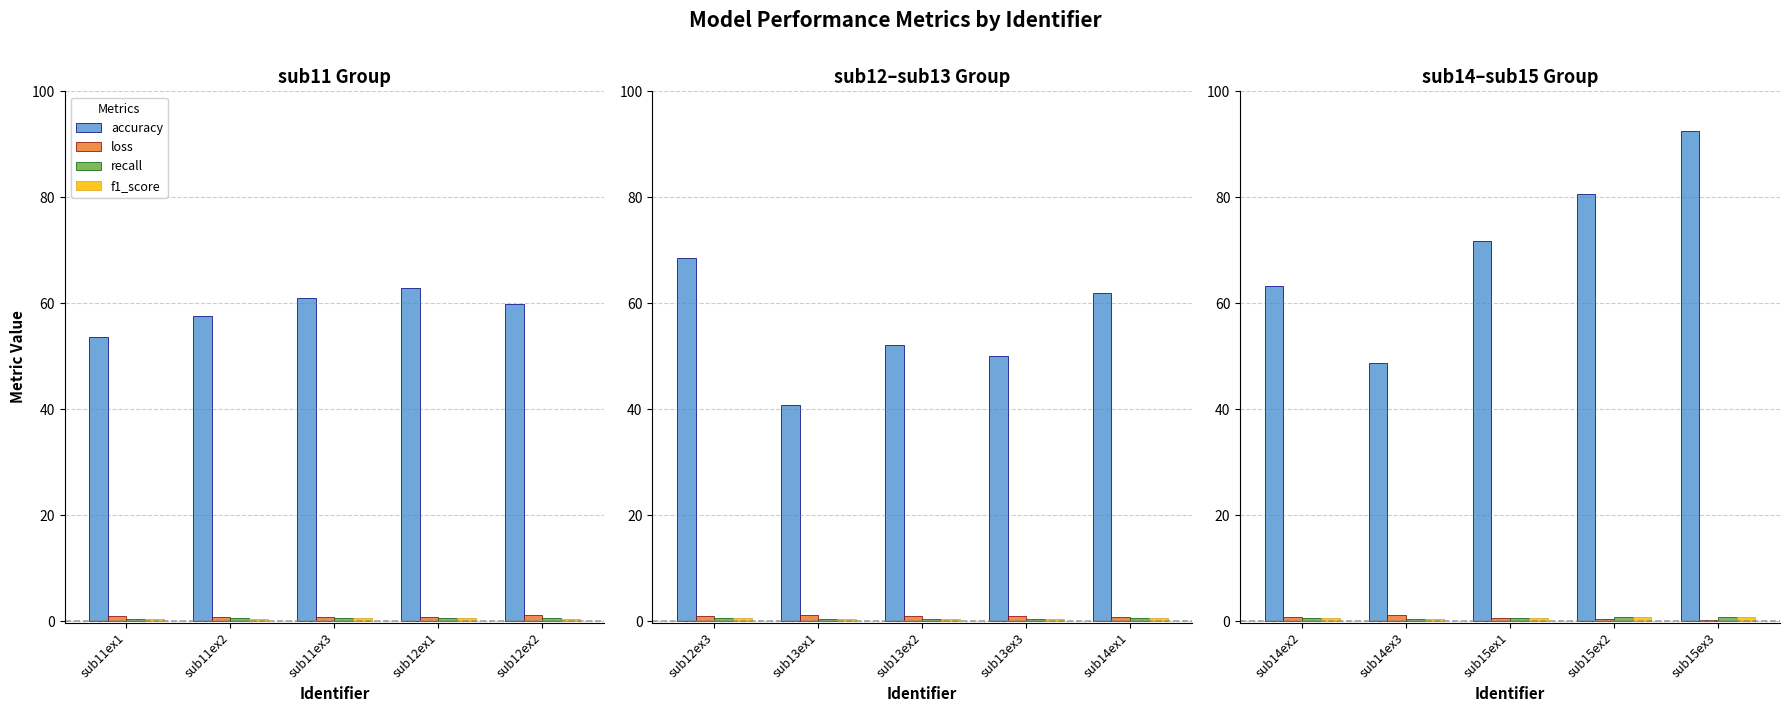

At which label is f1_score closest to 0?

sub14ex3